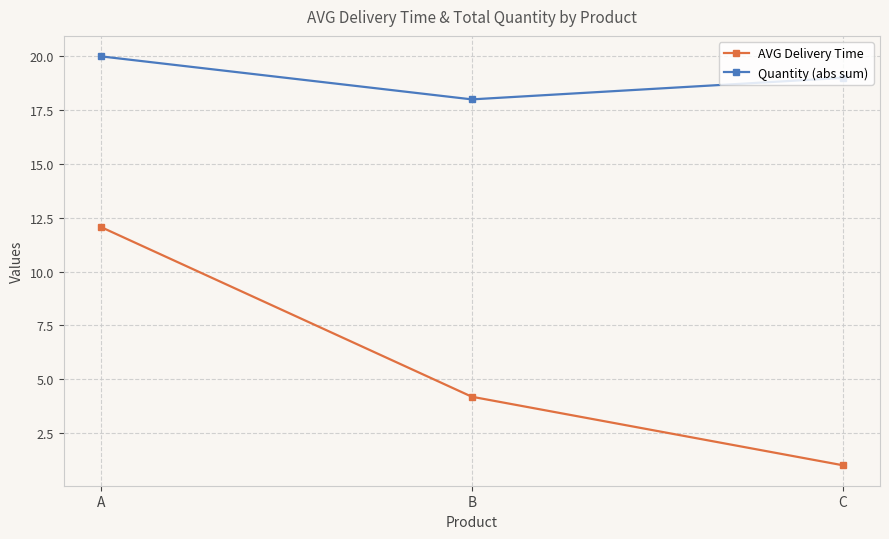

Does the chart display data point markers on the line(s)?

Yes